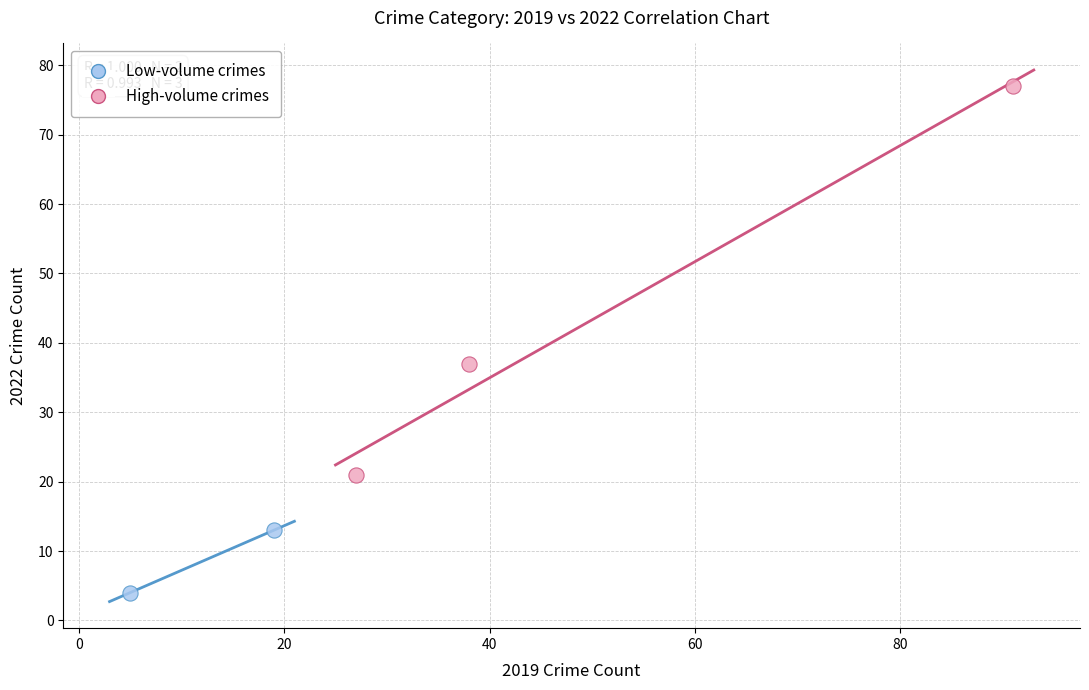

Which series contains the highest Y value?

High-volume crimes